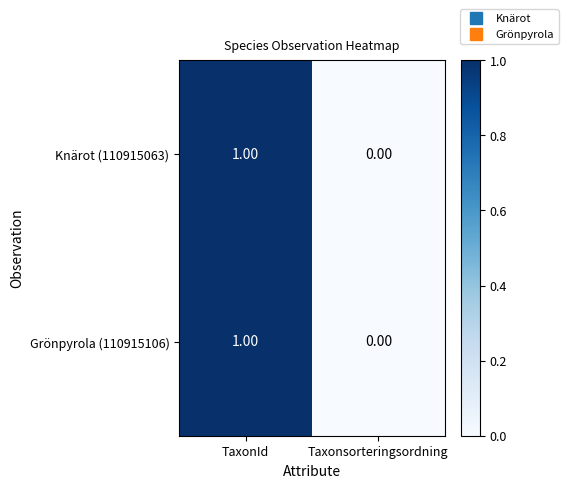

Is the value of Knärot (110915063) at Taxonsorteringsordning greater than the value of Grönpyrola (110915106) at TaxonId?

No